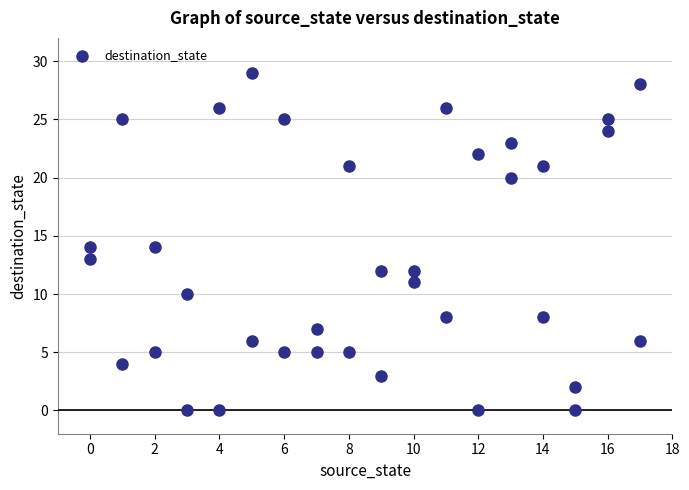

What is the range of Y values (max minus min)?

29